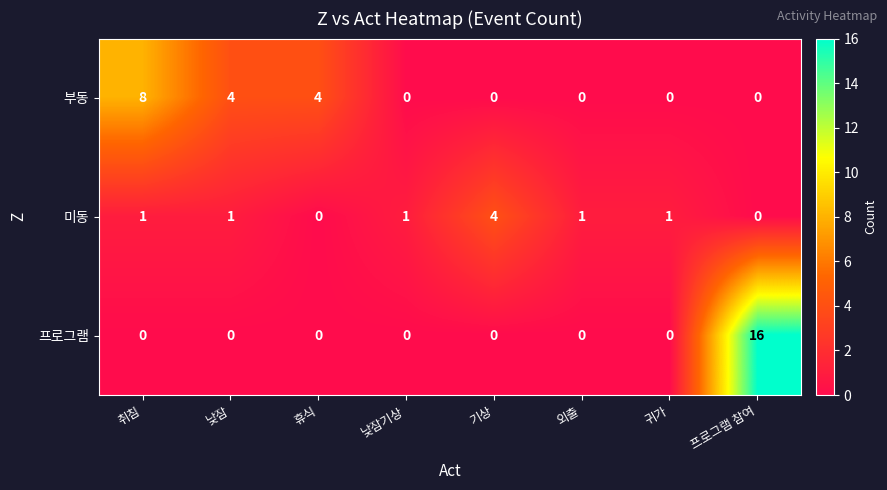

Reading left to right, extract all data points from this chart.

부동: 취침=8	낮잠=4	휴식=4	낮잠기상=0	기상=0	외출=0	귀가=0	프로그램 참여=0
미동: 취침=1	낮잠=1	휴식=0	낮잠기상=1	기상=4	외출=1	귀가=1	프로그램 참여=0
프로그램: 취침=0	낮잠=0	휴식=0	낮잠기상=0	기상=0	외출=0	귀가=0	프로그램 참여=16